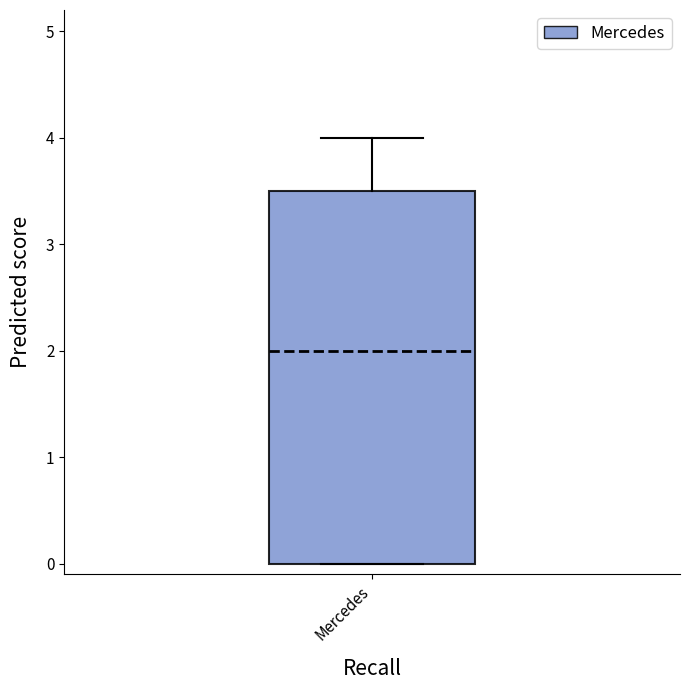

Where does the median line of the box for Mercedes sit on the y-axis? The values are not printed on the chart, so give them approximately, as read against the axis.

2.0